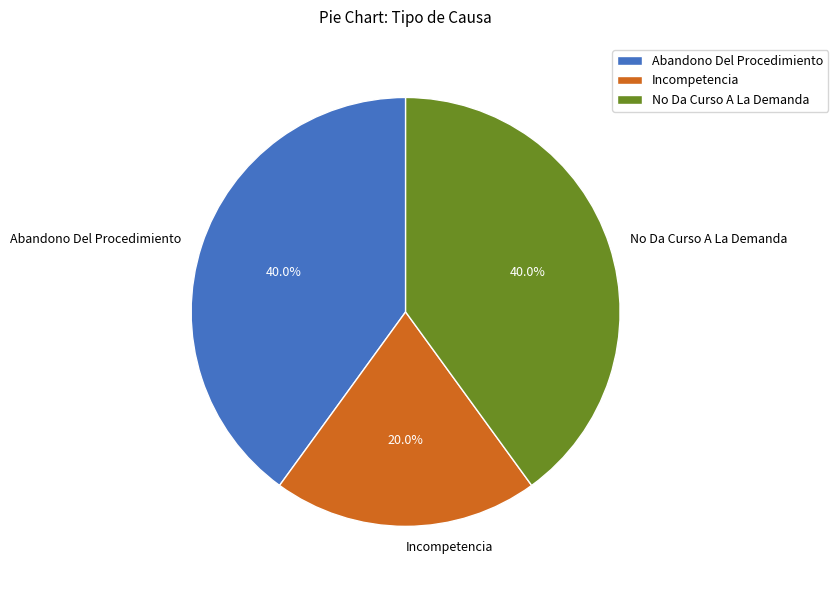

Approximately how many times larger is the value at Incompetencia compared to Abandono Del Procedimiento?

0.5